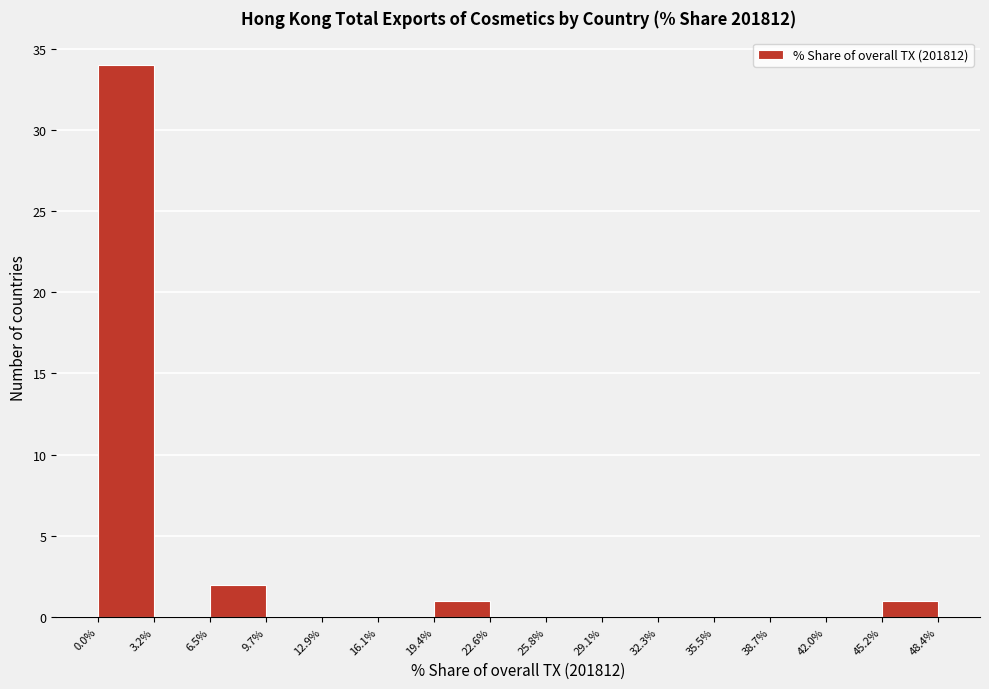

Which range on the x-axis has the tallest bar?

0.0% to 3.2%